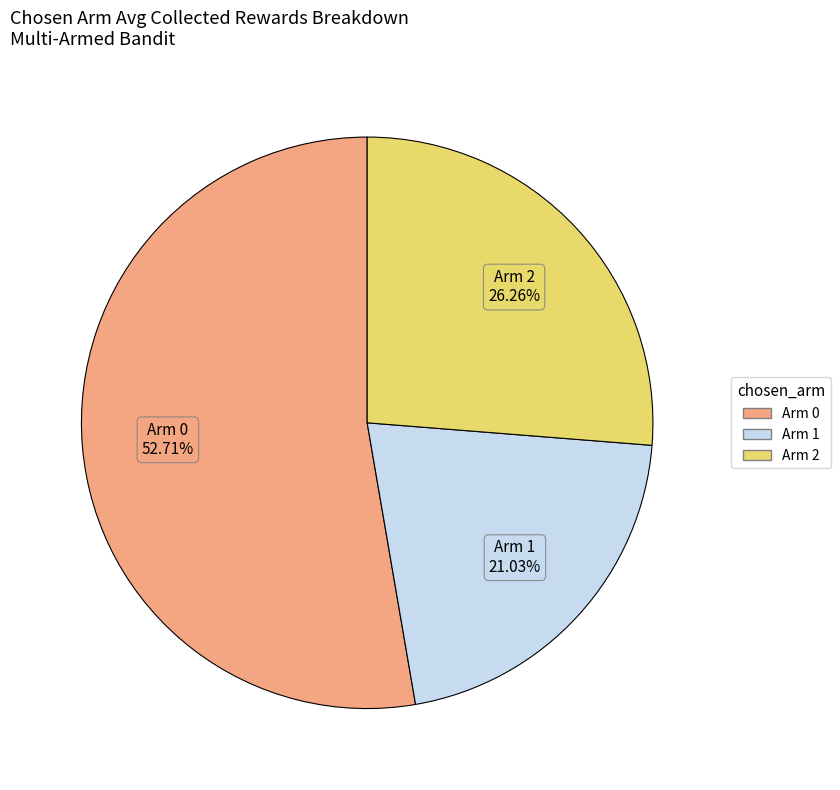

How many segments does this pie chart have?

3